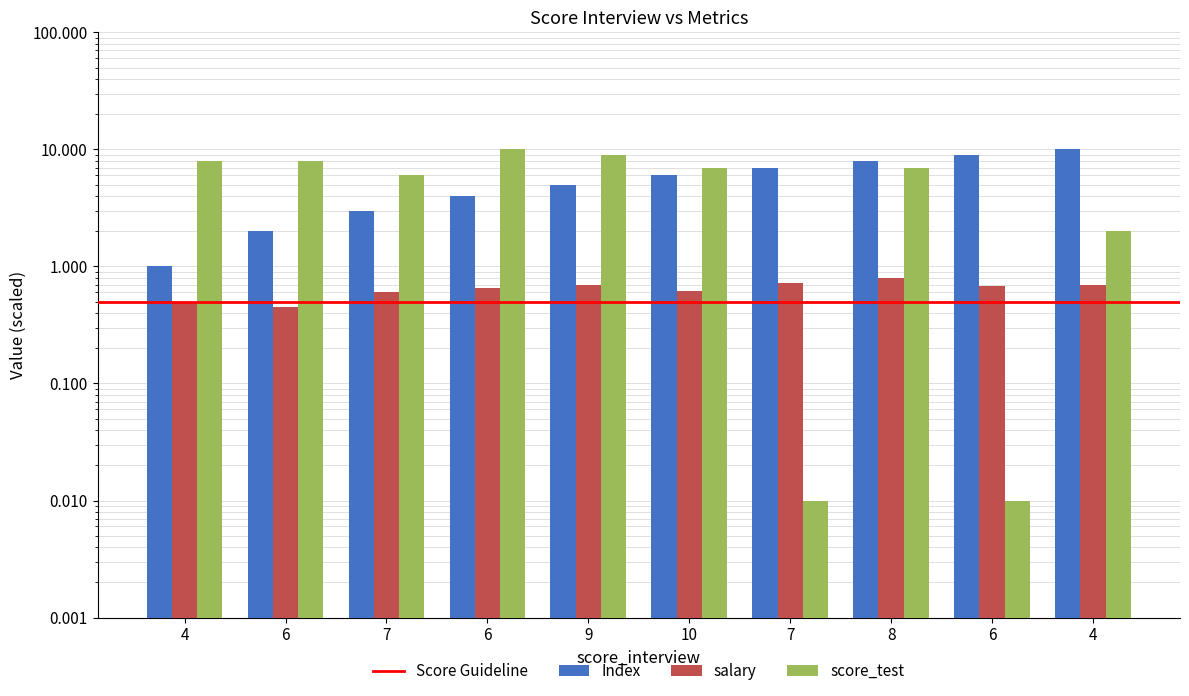

Is it true that salary equals 0.7 at 4?

True